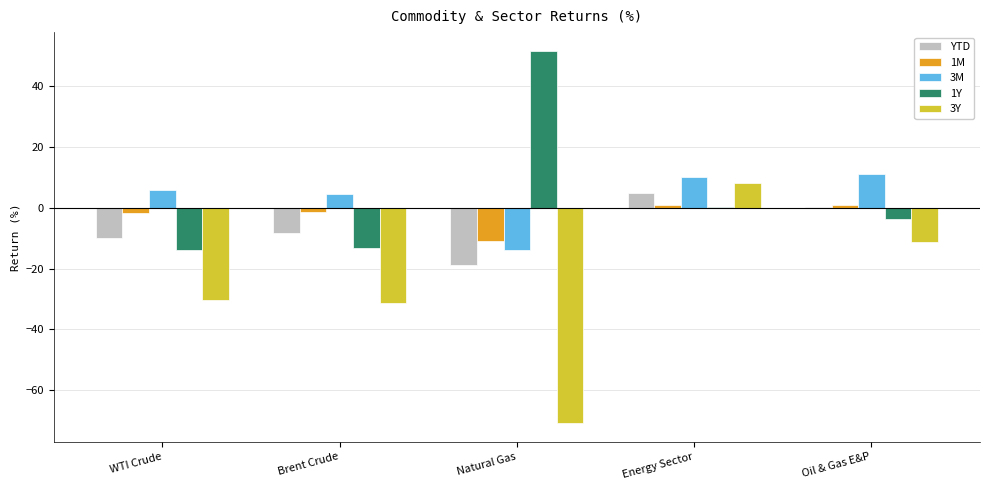

At which category is the sum across all series the highest?

Energy Sector